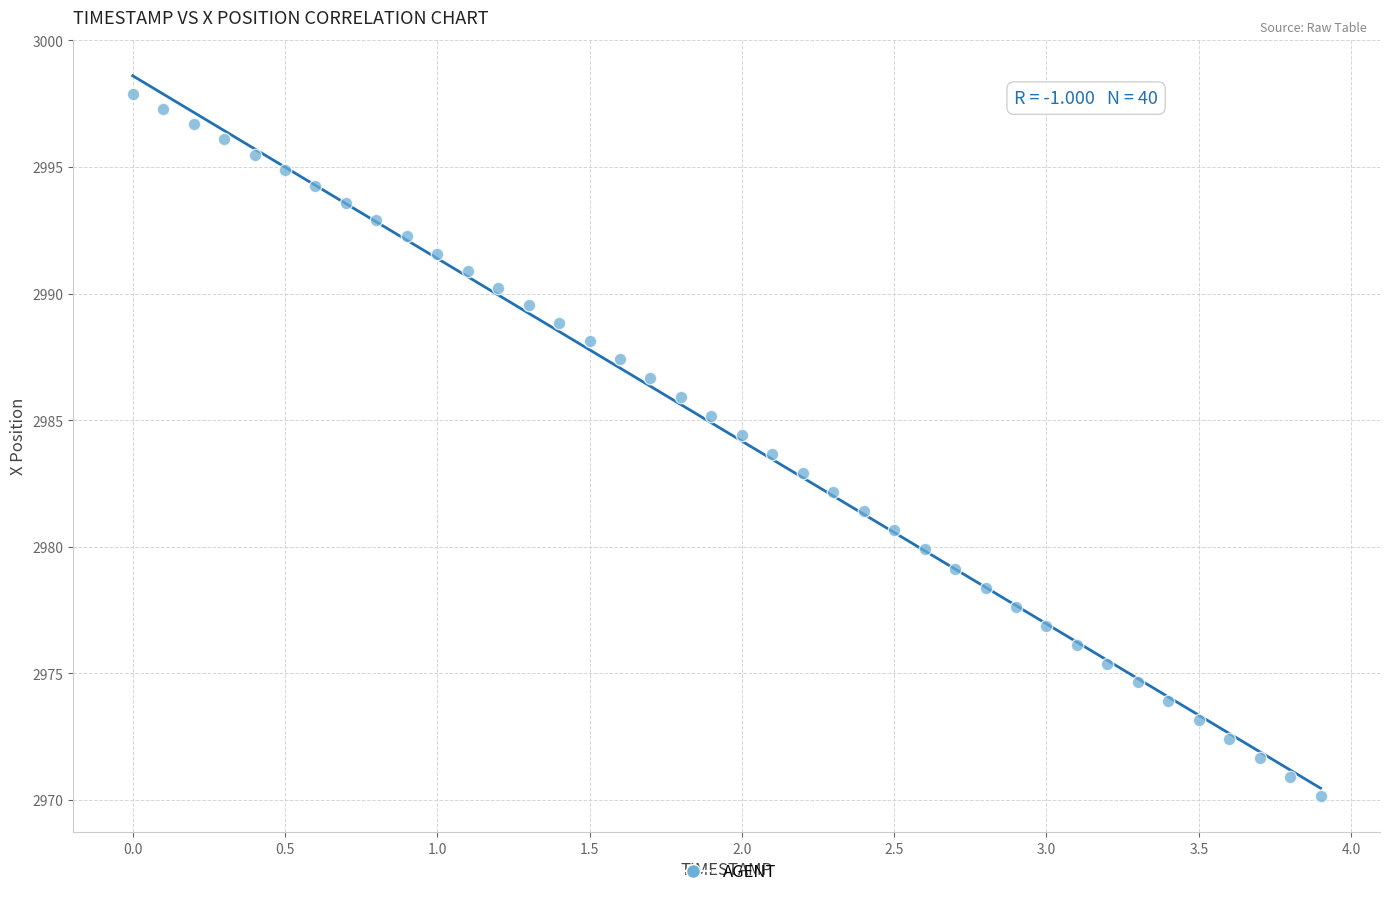

What is the range of Y values (max minus min)?

27.7